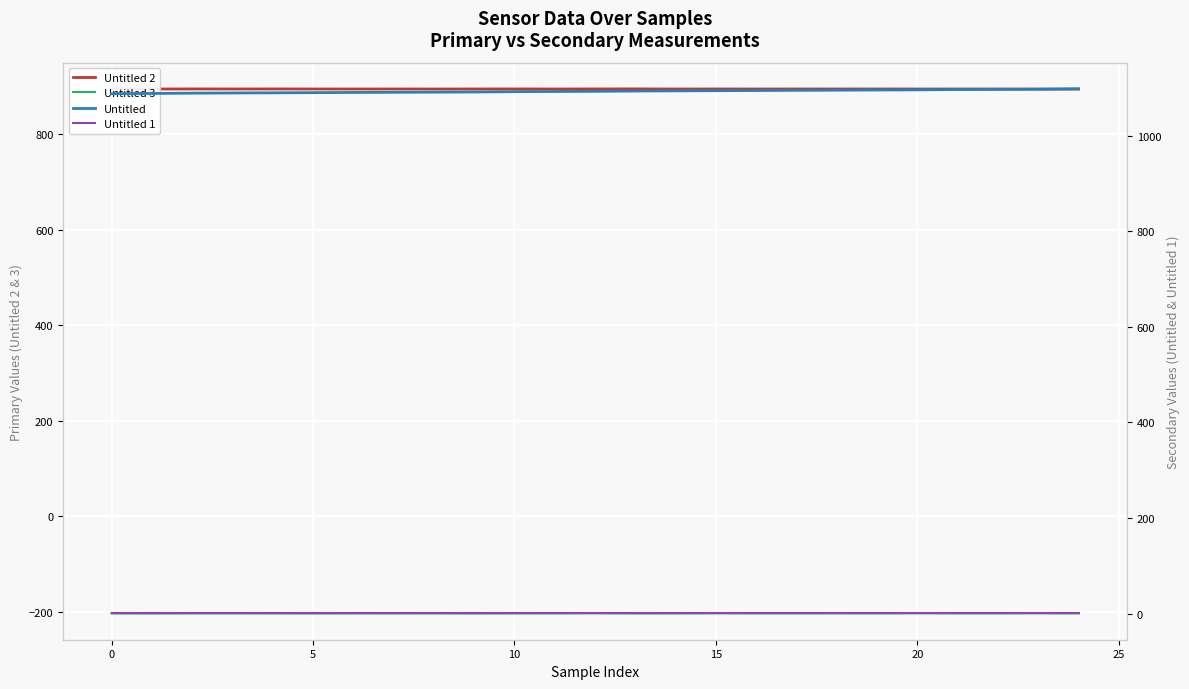

Which category has the lowest value across all series?

9